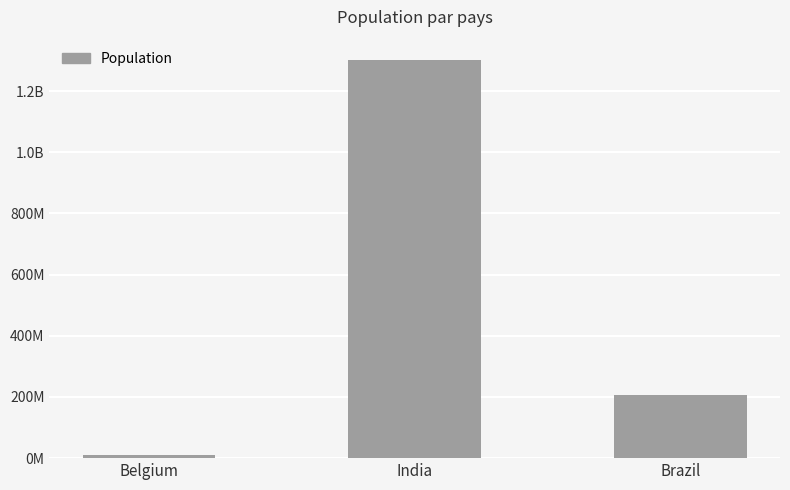

What is the label of the 2nd bar from the right?

India